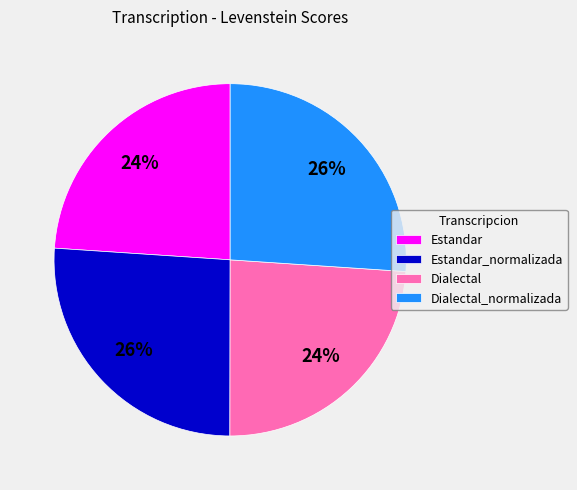

What is the ratio of the value at Estandar_normalizada to the value at Estandar?

1.1